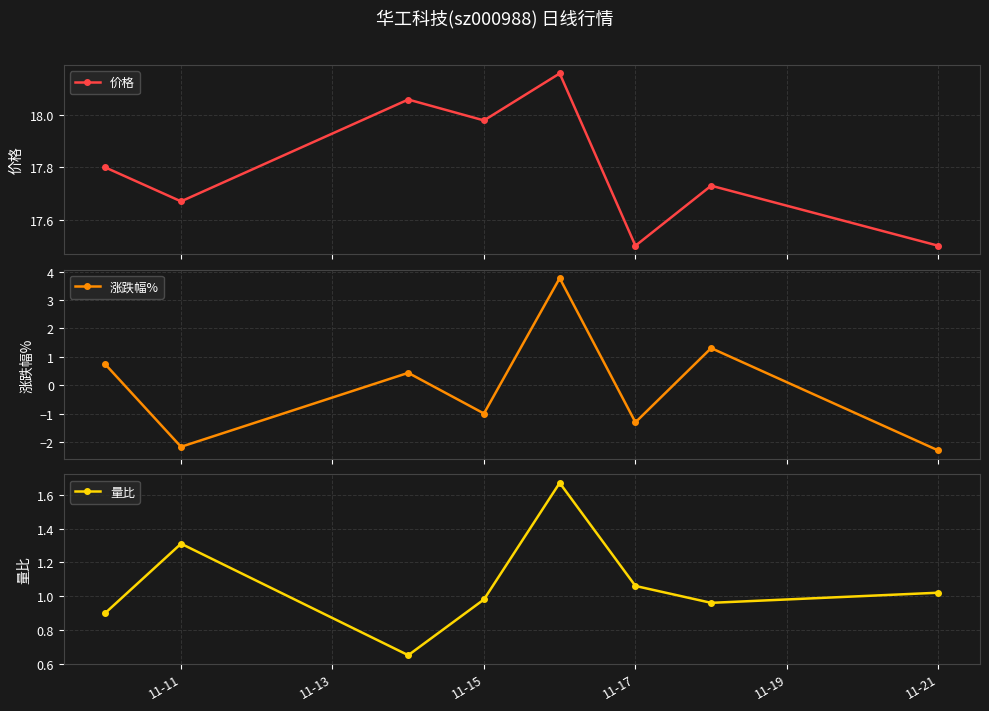

In 价格, how many points are lower than both neighbors (excluding endpoints)?

3